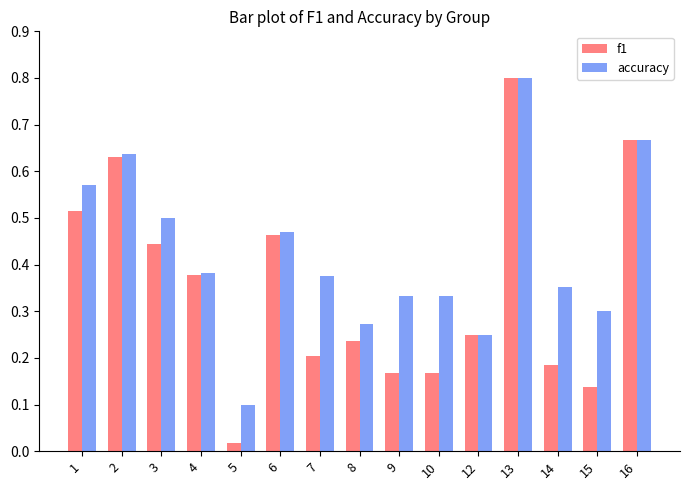

Which series changed the most between 4 and 14?

f1